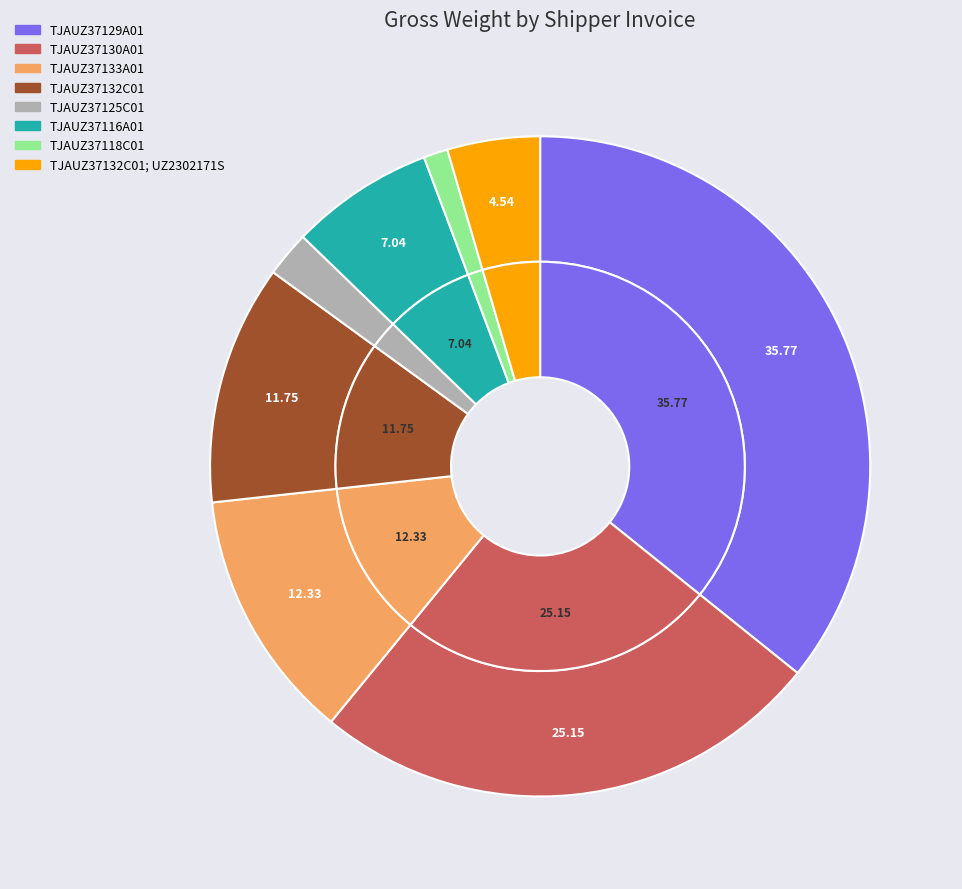

What percentage is the TJAUZ37130A01 slice, to the nearest percent?

25%